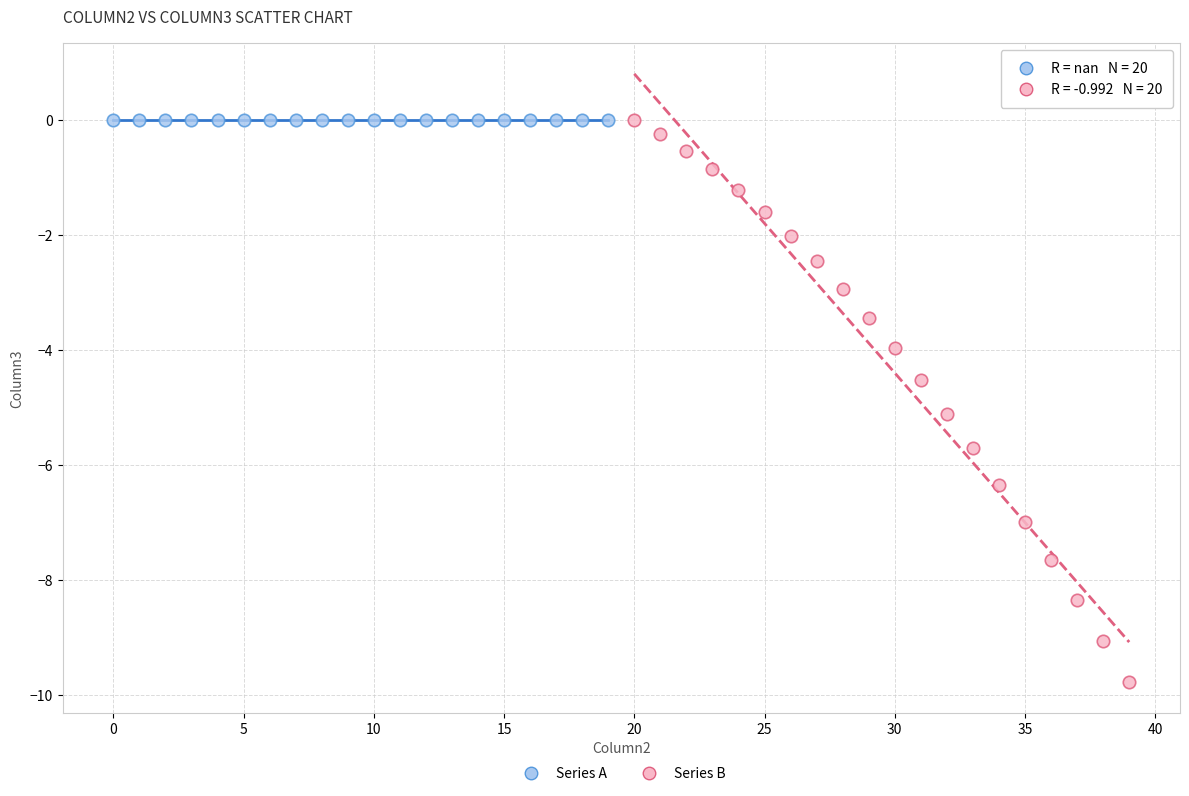

Which series contains the lowest Y value?

Series B